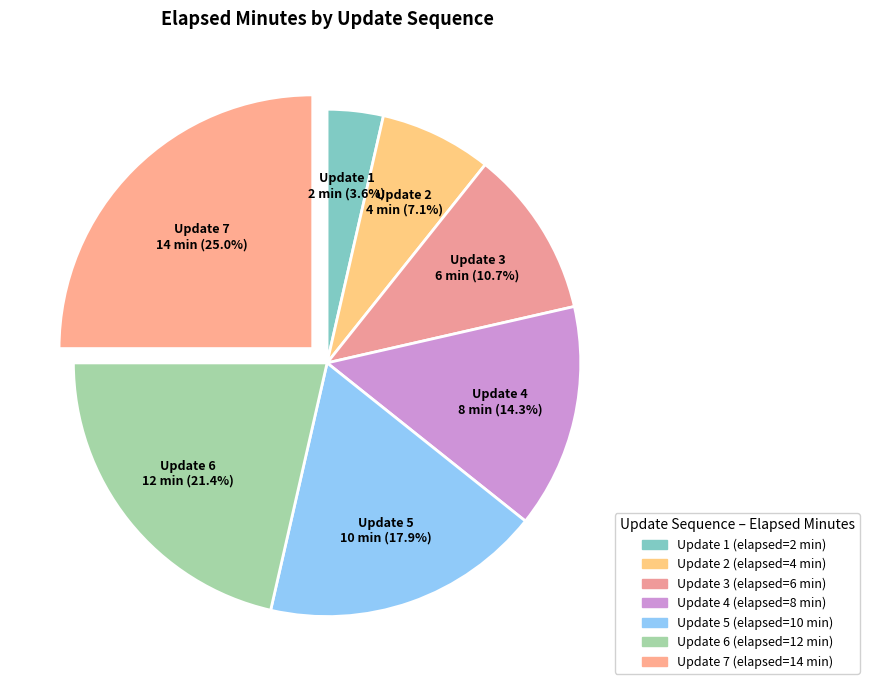

To the nearest percent, what is the average slice percentage?

14%